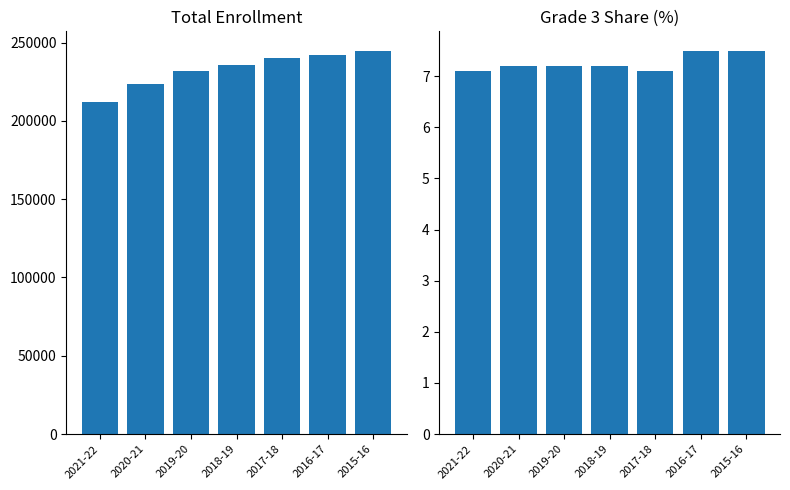

Reading left to right, transcribe all the data shown in this chart.

Total Enrollment: 2021-22=212128.0	2020-21=223537.0	2019-20=231865.0	2018-19=235613.0	2017-18=239854.0	2016-17=242005.0	2015-16=244909.0
Grade 3 Share (%): 2021-22=7.1	2020-21=7.2	2019-20=7.2	2018-19=7.2	2017-18=7.1	2016-17=7.5	2015-16=7.5